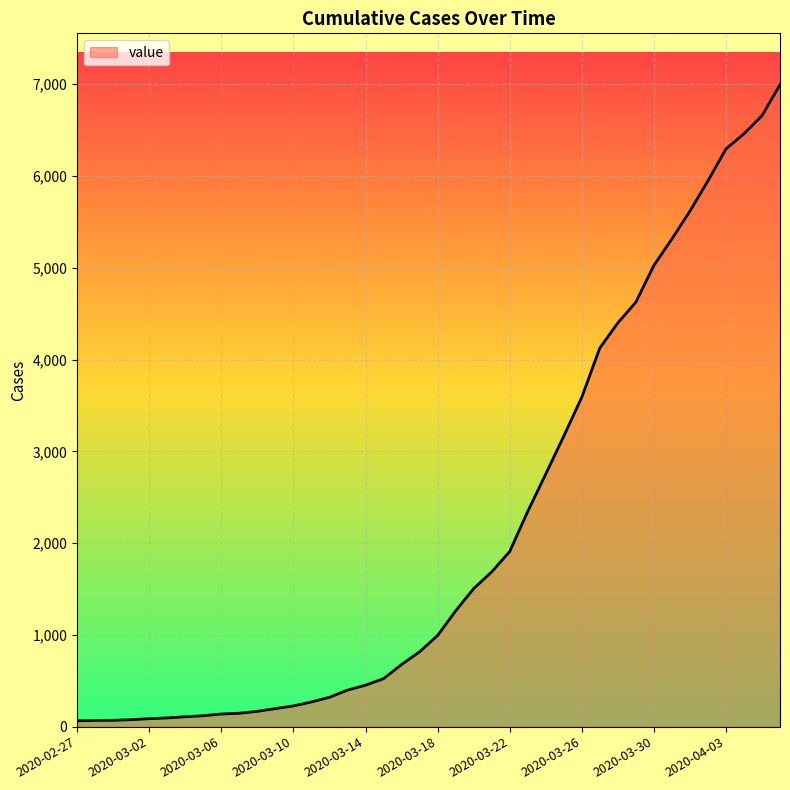

What is the greatest value displayed?

6995